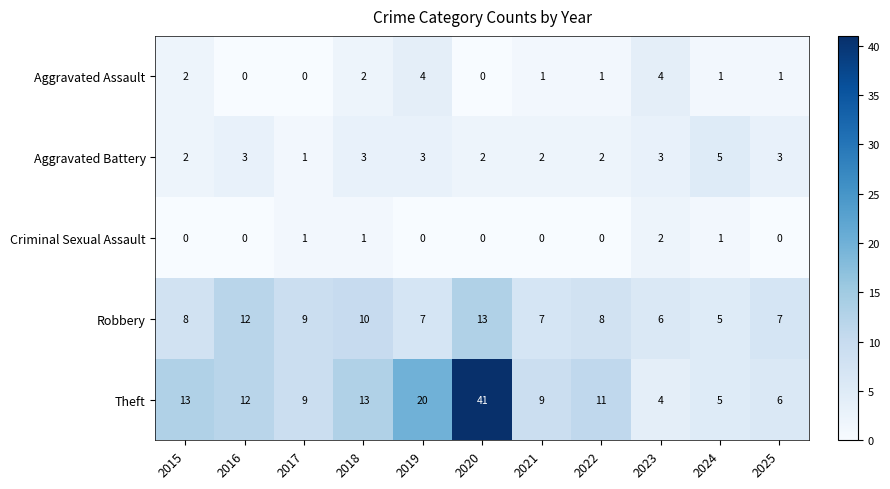

At 2019, list the series in order from smallest to largest.

Criminal Sexual Assault, Aggravated Battery, Aggravated Assault, Robbery, Theft